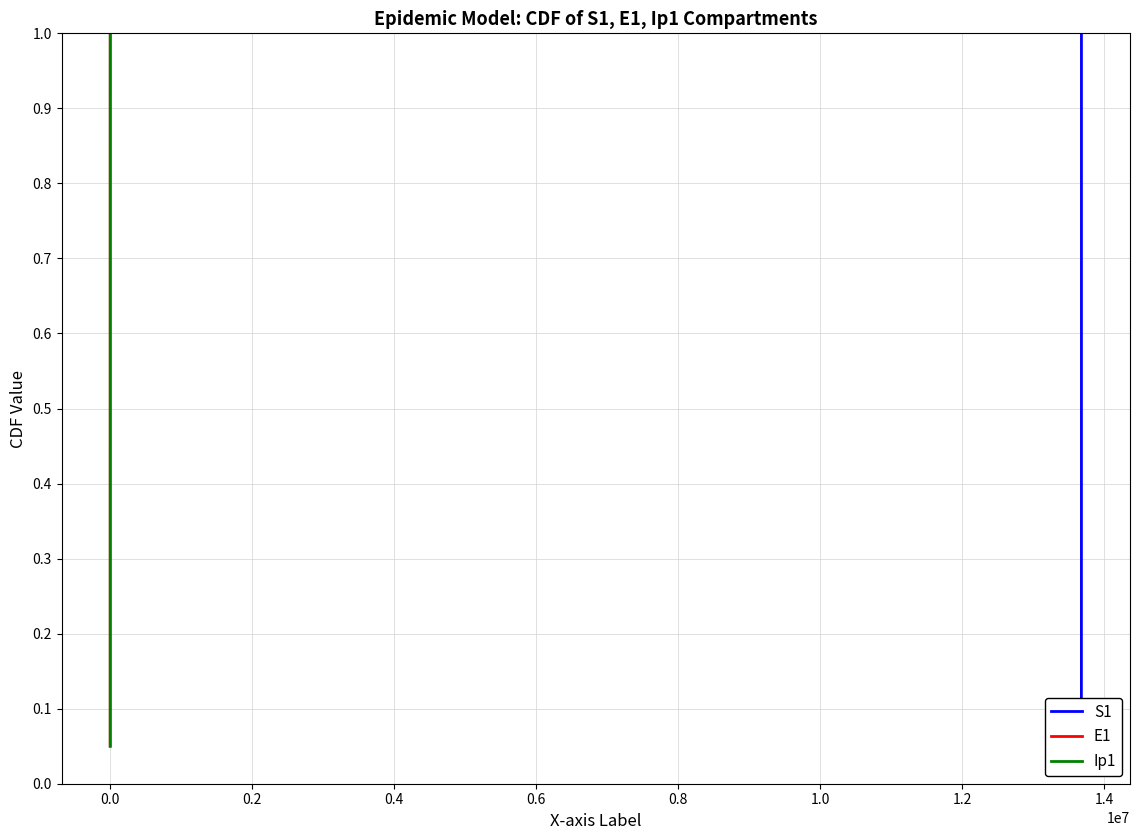

True or false: S1 has a value of 0.4 at 18.

False